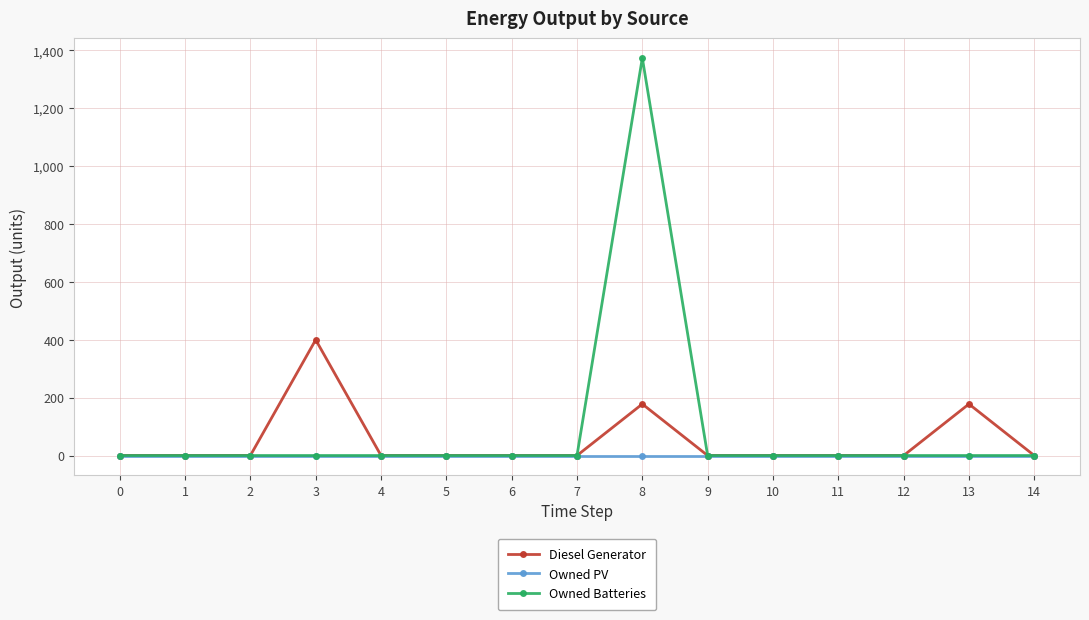

Does the chart display data point markers on the line(s)?

Yes